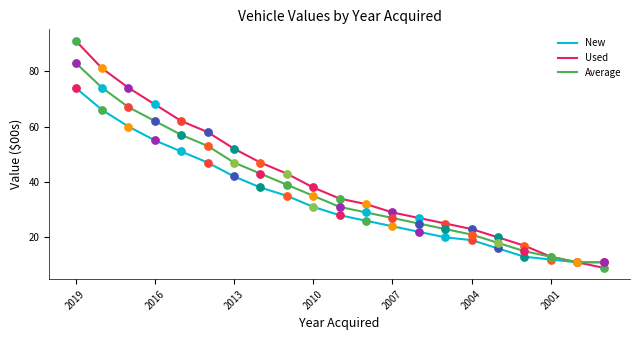

At how many categories does at least one series exceed 10?

21